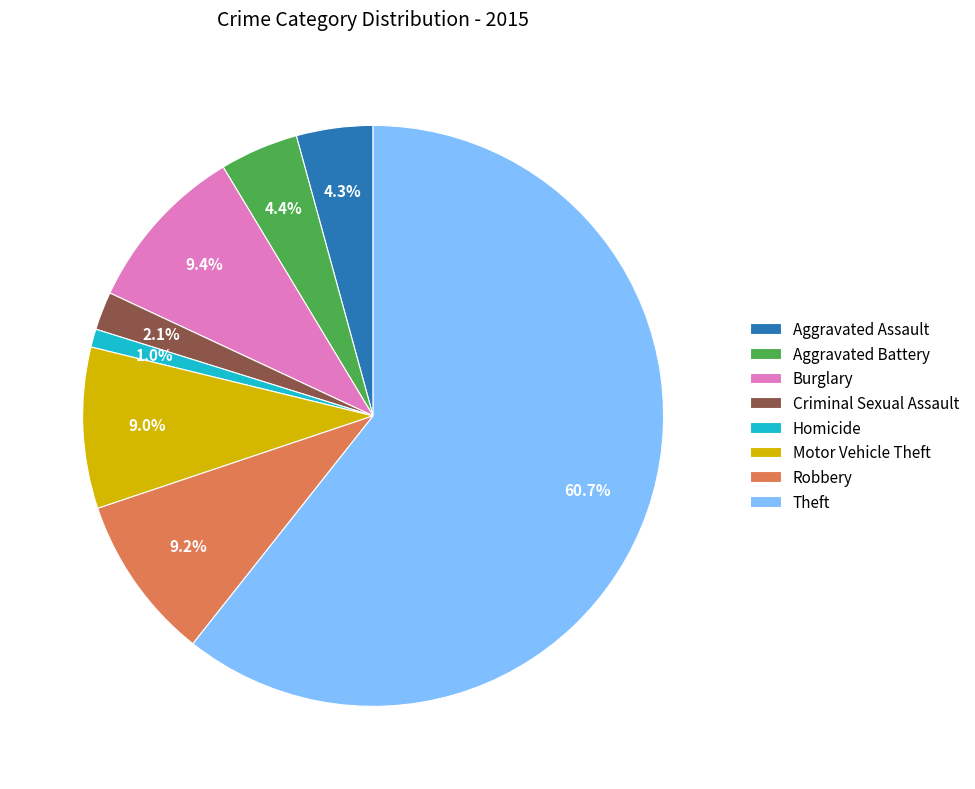

To the nearest percent, what is the difference between the largest and smallest slice percentages?

60%